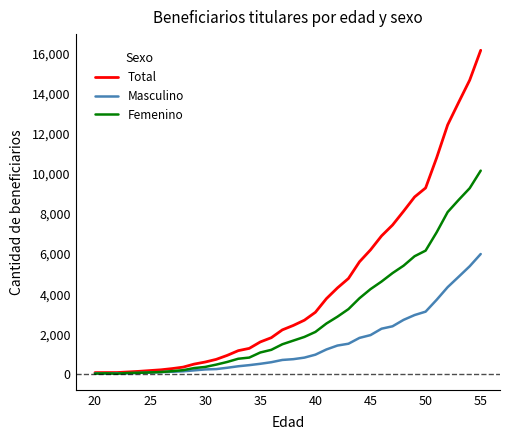

What is the difference between the maximum and minimum values in the Femenino series?

10126